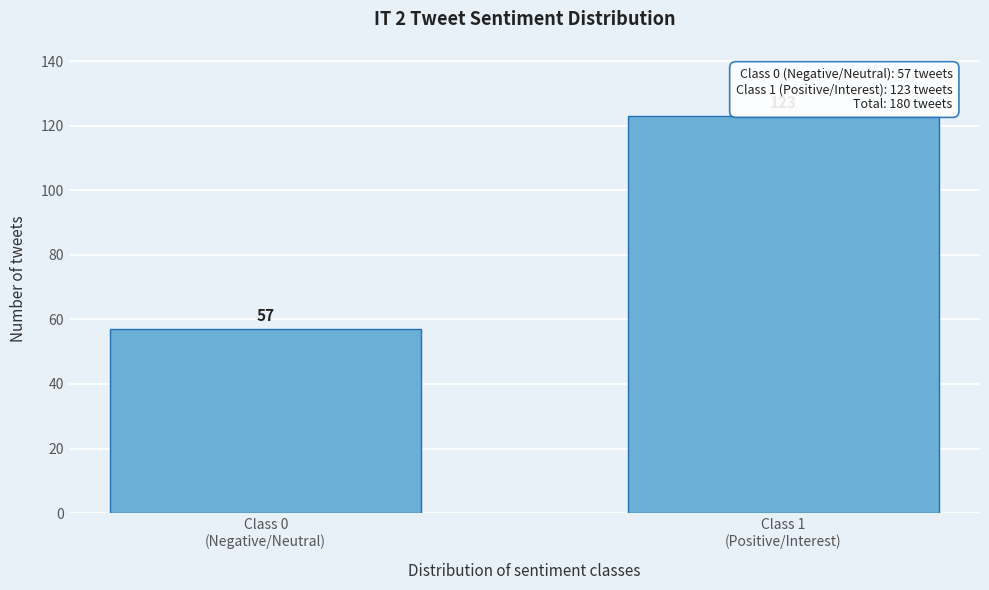

Reading right to left, transcribe all the data shown in this chart.

123	57